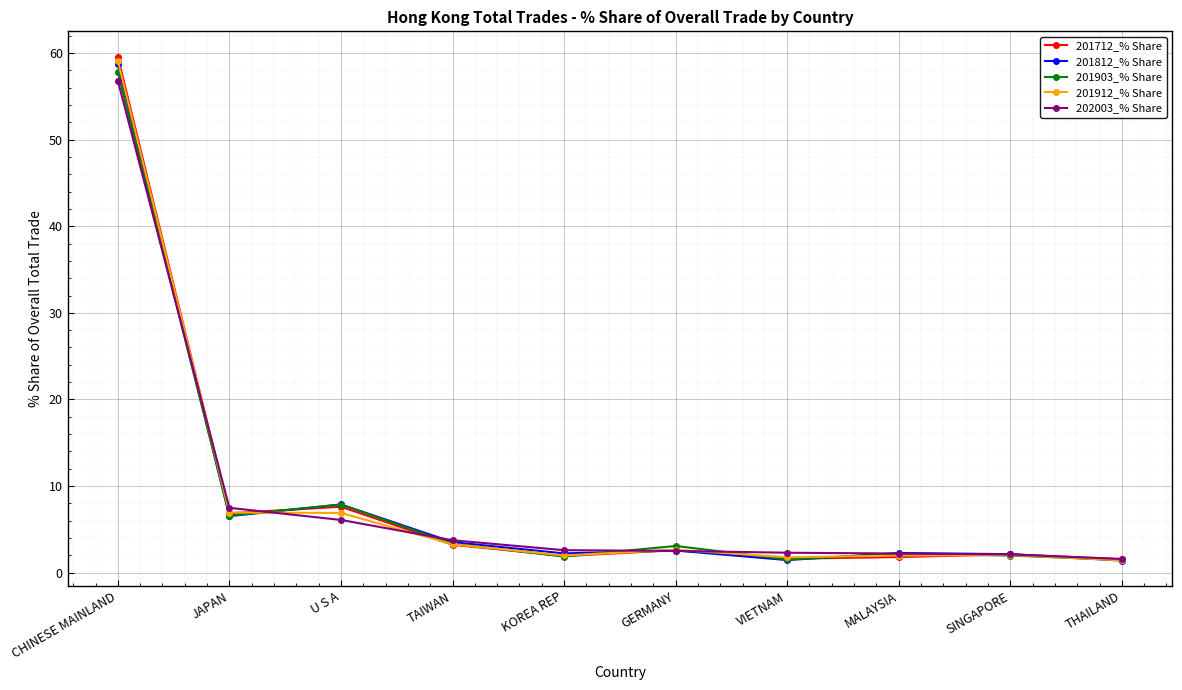

What is the label of the 9th point from the right?

JAPAN